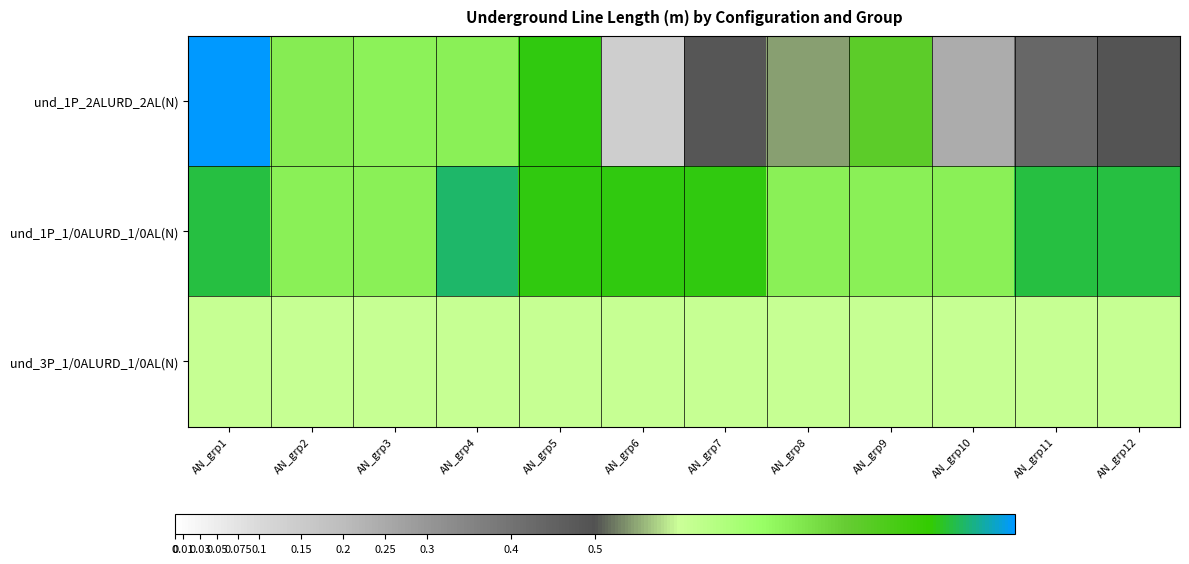

At AN_grp3, list the series in order from largest to smallest.

und_1P_1/0ALURD_1/0AL(N), und_1P_2ALURD_2AL(N), und_3P_1/0ALURD_1/0AL(N)